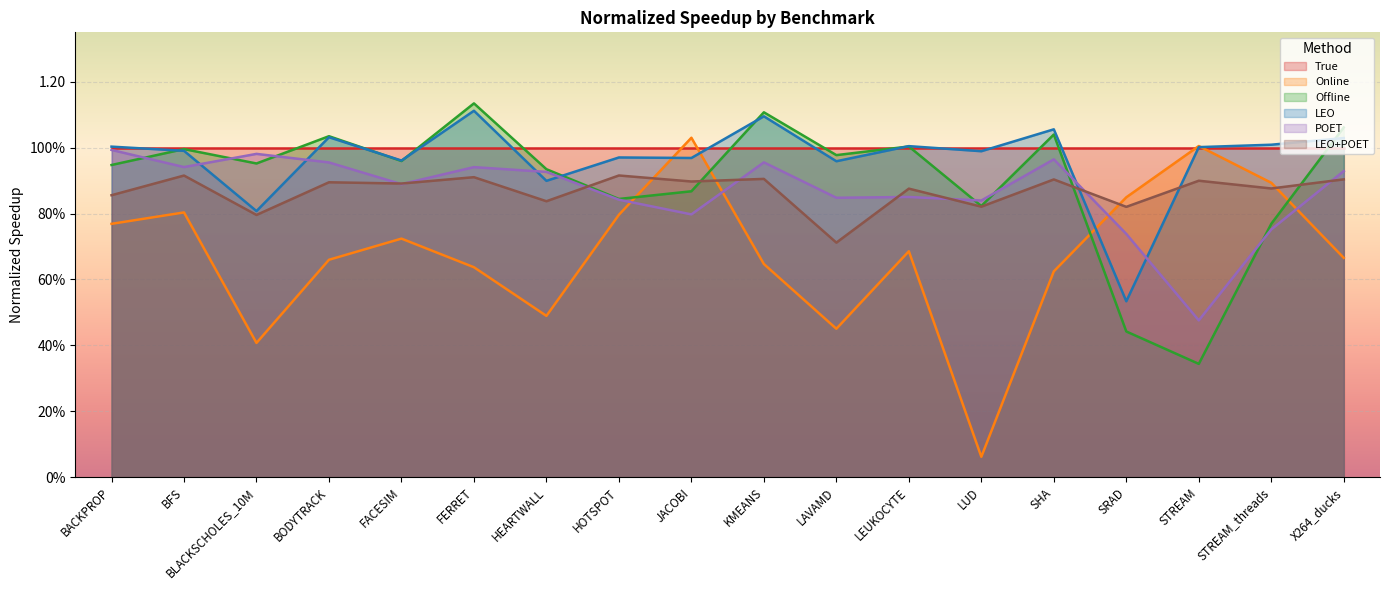

What is the minimum value shown in the chart?

0.1